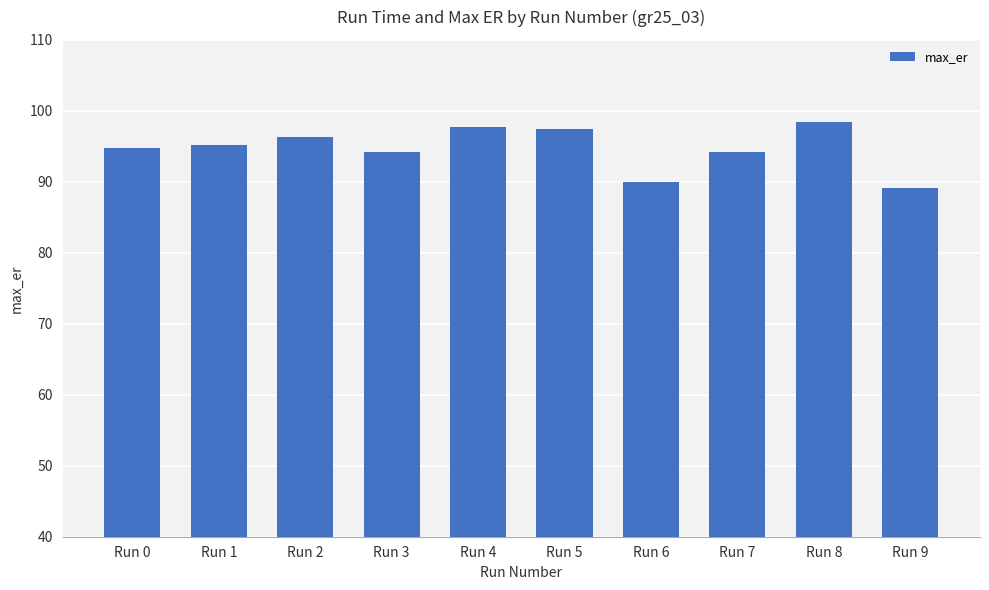

The value at Run 3 is 94.2. True or false?

True